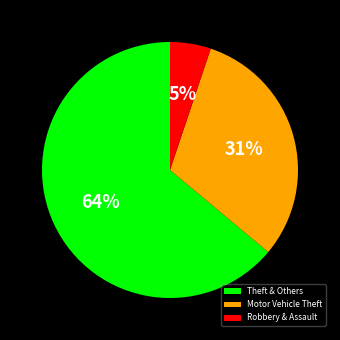

To the nearest percent, what percentage of the pie is Motor Vehicle Theft?

31%